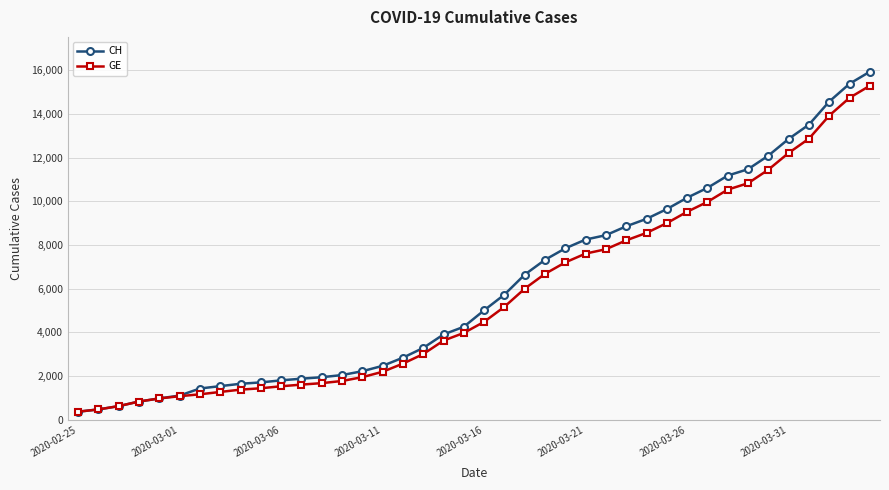

Which series has the largest range (max minus min)?

CH